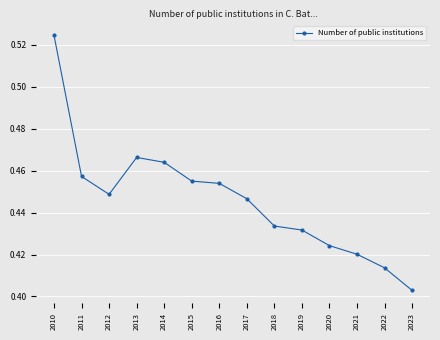

List the labels in order of value, smallest first.

2023, 2022, 2021, 2020, 2019, 2018, 2017, 2012, 2016, 2015, 2011, 2014, 2013, 2010